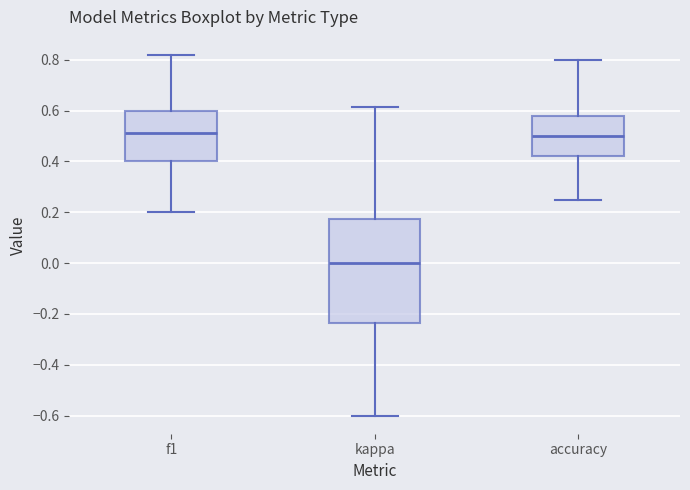

Reading left to right, transcribe this box plot: for each box, give where its median line is, the range the box spans, and where its two whiskers end, as read against the y-axis. The values are not printed on the chart, so give them approximately, as read against the axis.

f1: median 0.52, box 0.40 to 0.60, whiskers 0.20 to 0.82
kappa: median 0.00, box -0.24 to 0.18, whiskers -0.60 to 0.62
accuracy: median 0.50, box 0.42 to 0.58, whiskers 0.26 to 0.80